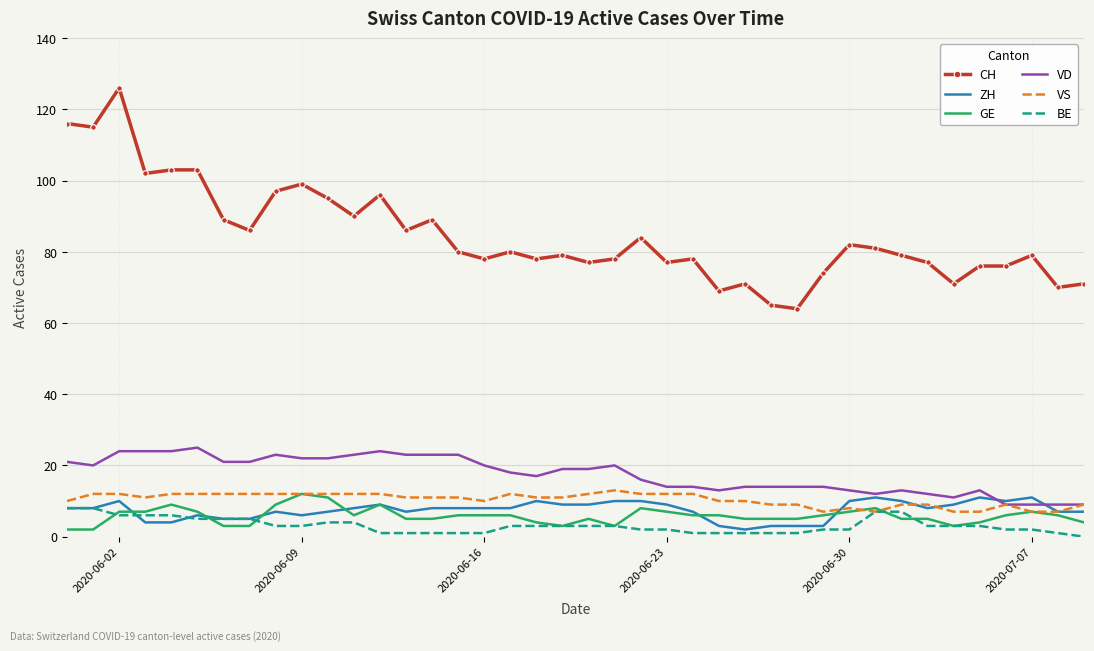

Which series has the widest spread of values?

CH